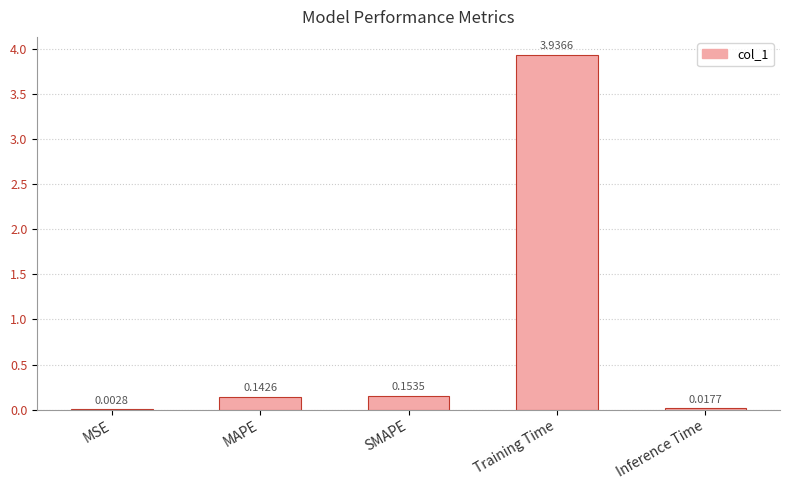

Are the bars grouped side by side (vs. stacked)?

No